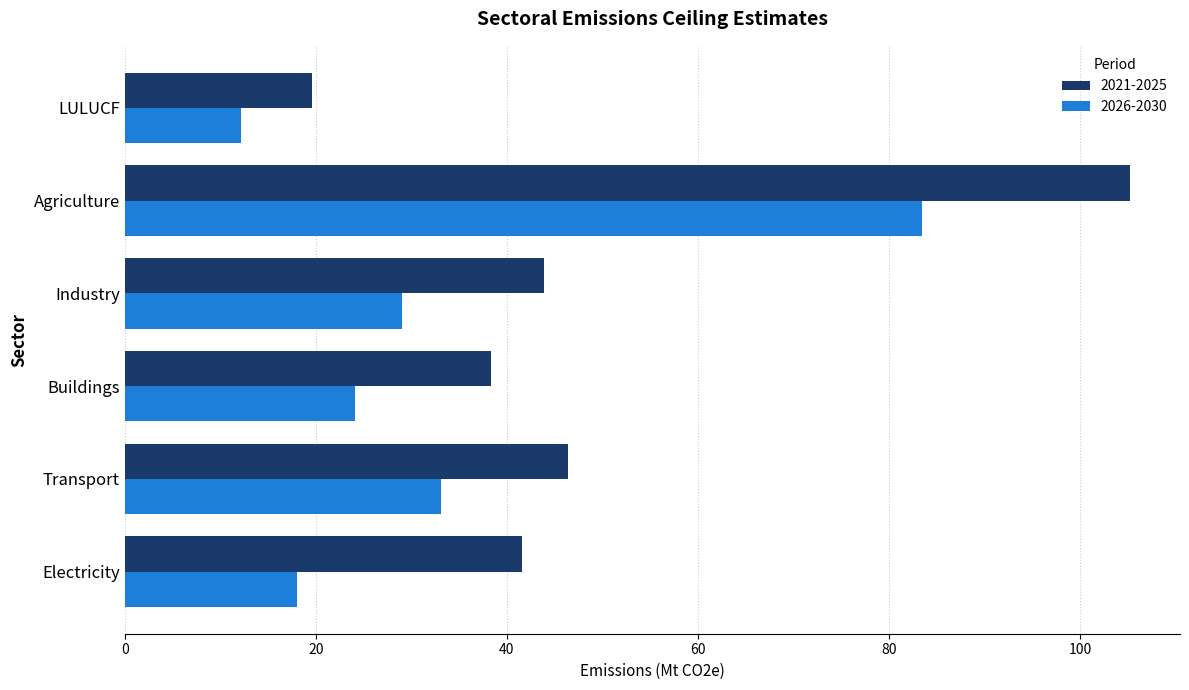

What is the spread (max minus min) of values at Buildings?

14.2